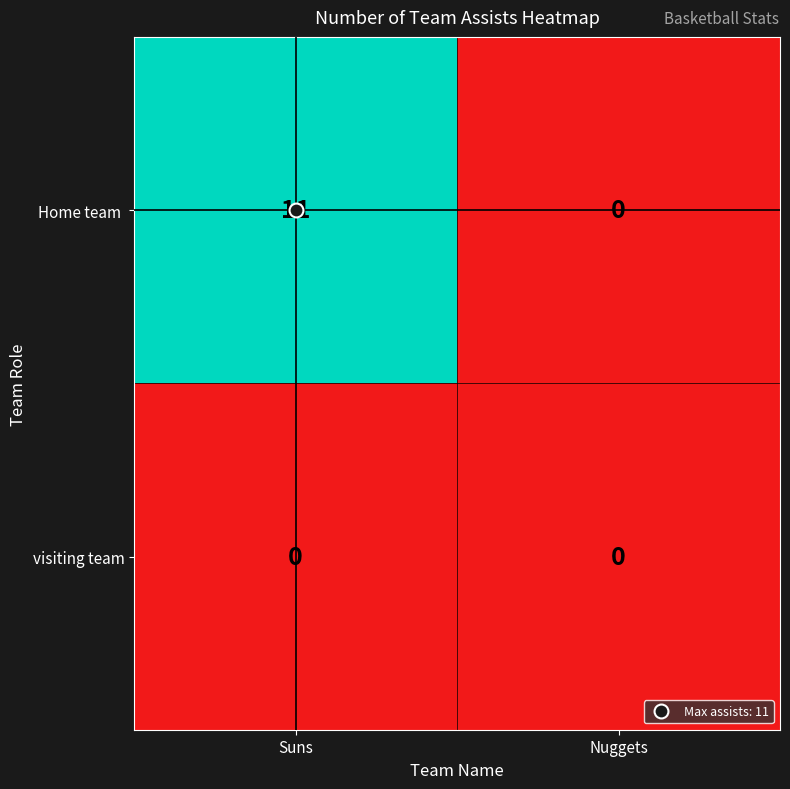

What is the spread (max minus min) of values at Suns?

11